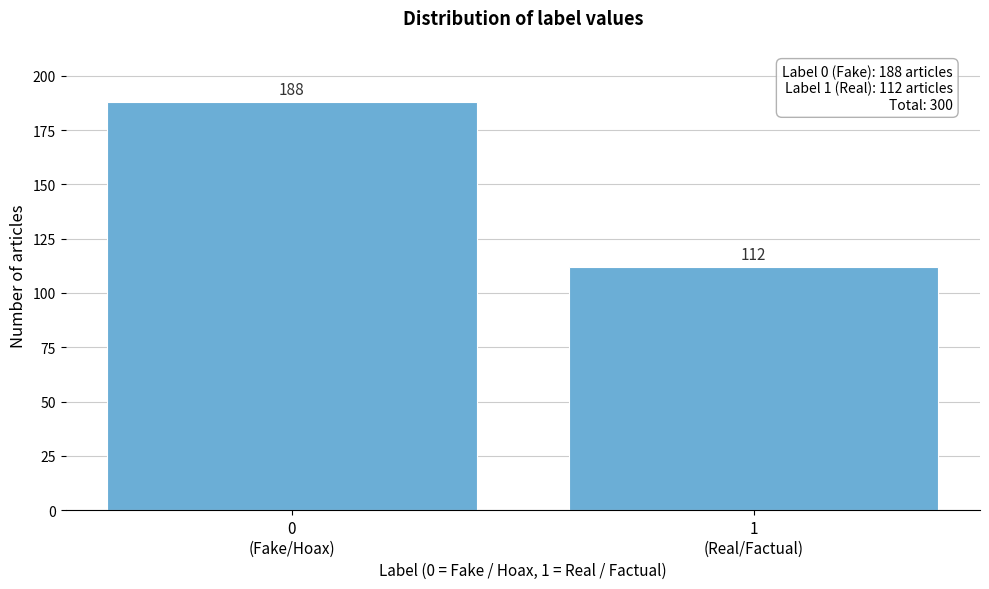

Reading left to right, extract all data points from this chart.

188	112